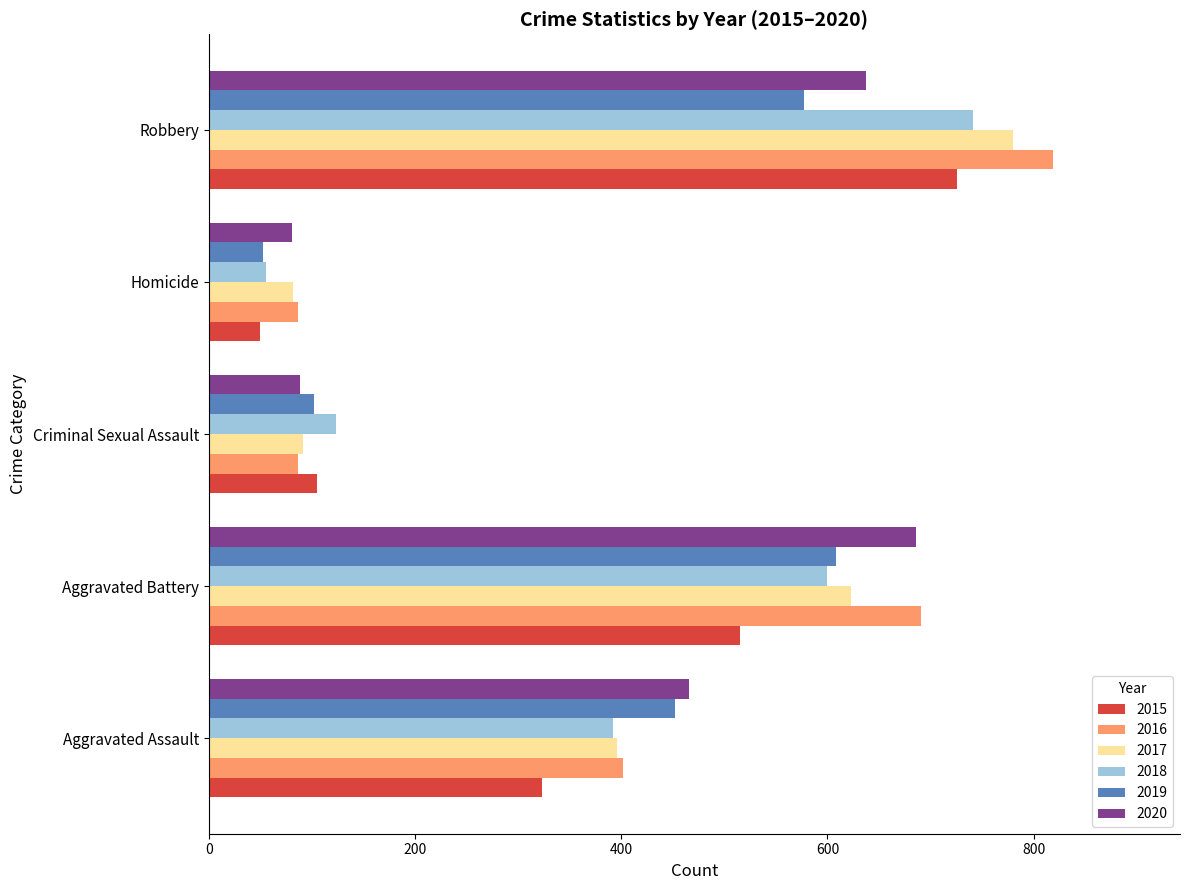

What is the difference between the second highest and minimum values in the 2019 series?

524